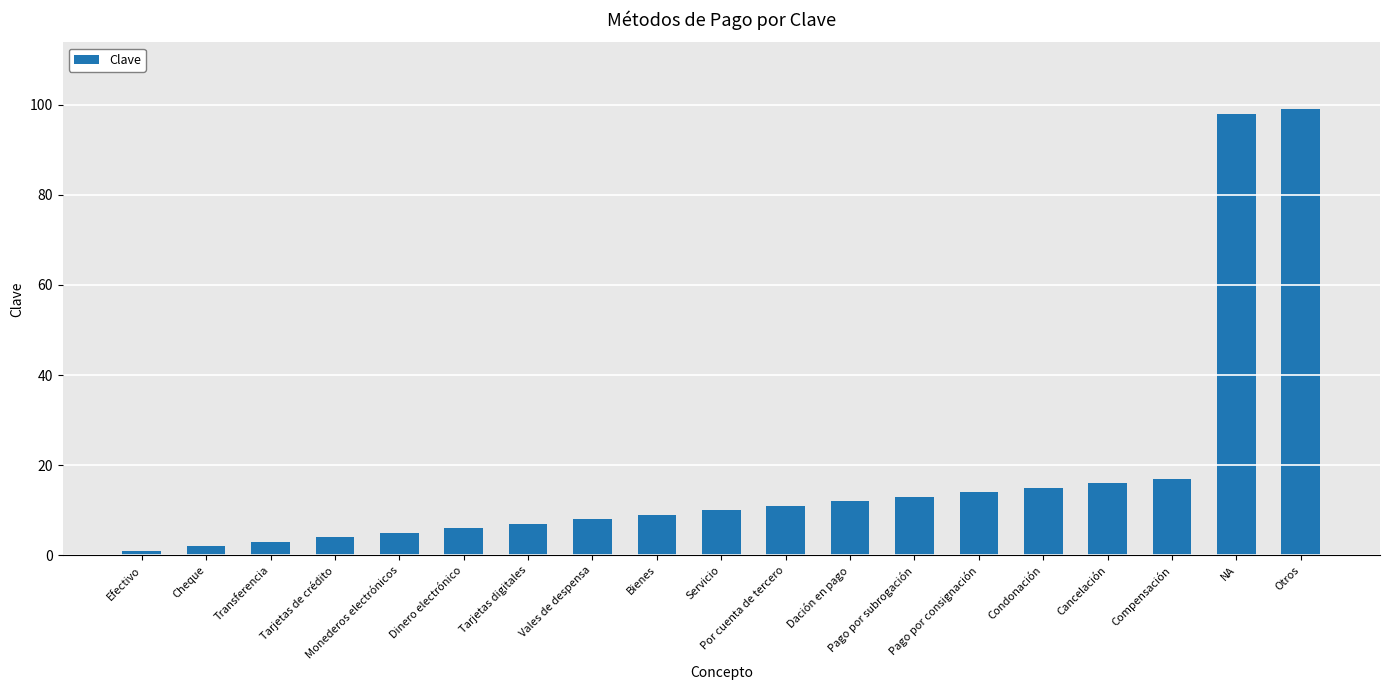

Where is the data nearest to the value 50?

Compensación